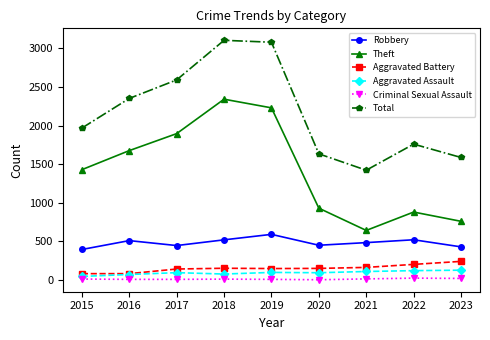

What is the sum of the Aggravated Assault values at 2021 and 2018?

187